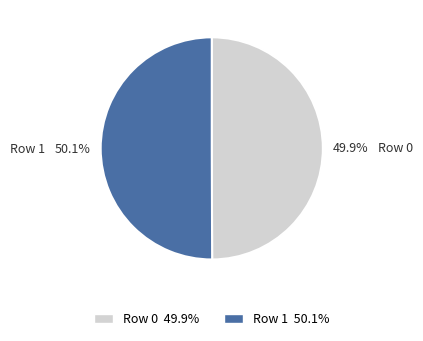

The Row 0 slice represents 50% of the pie. True or false?

True